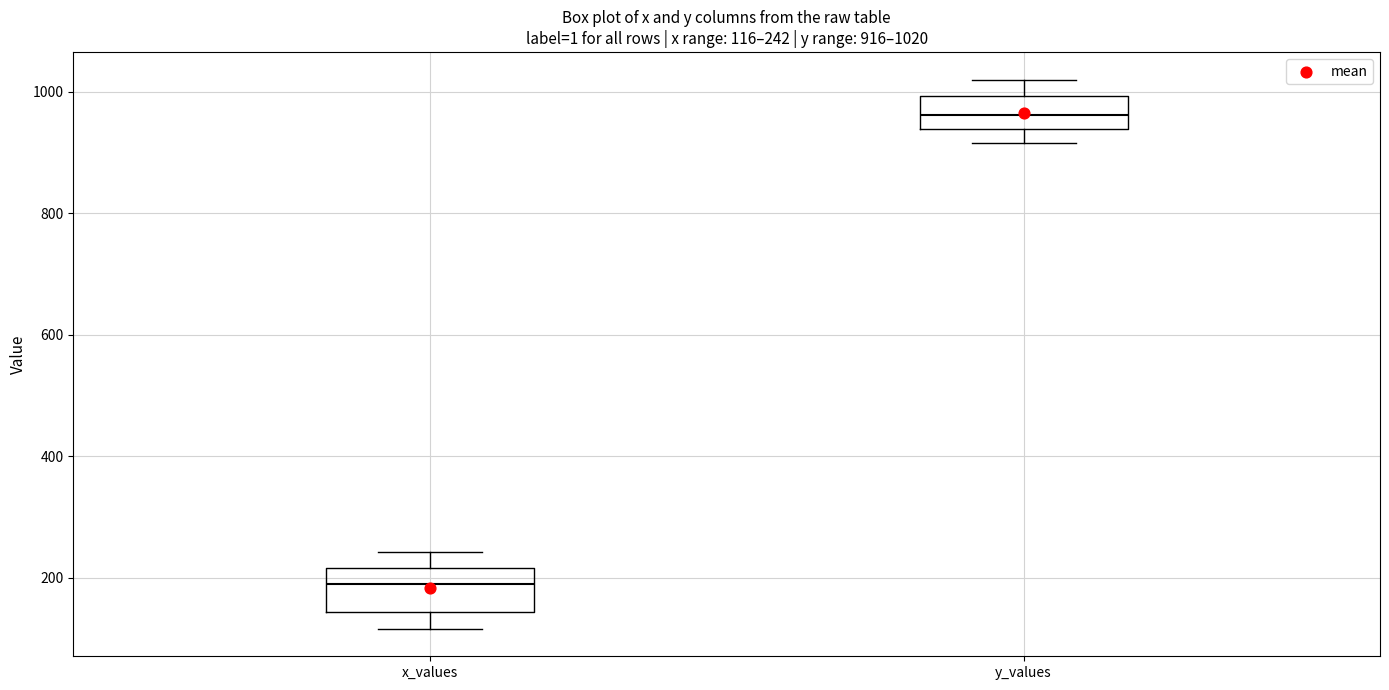

Which box's median line is the highest?

y_values